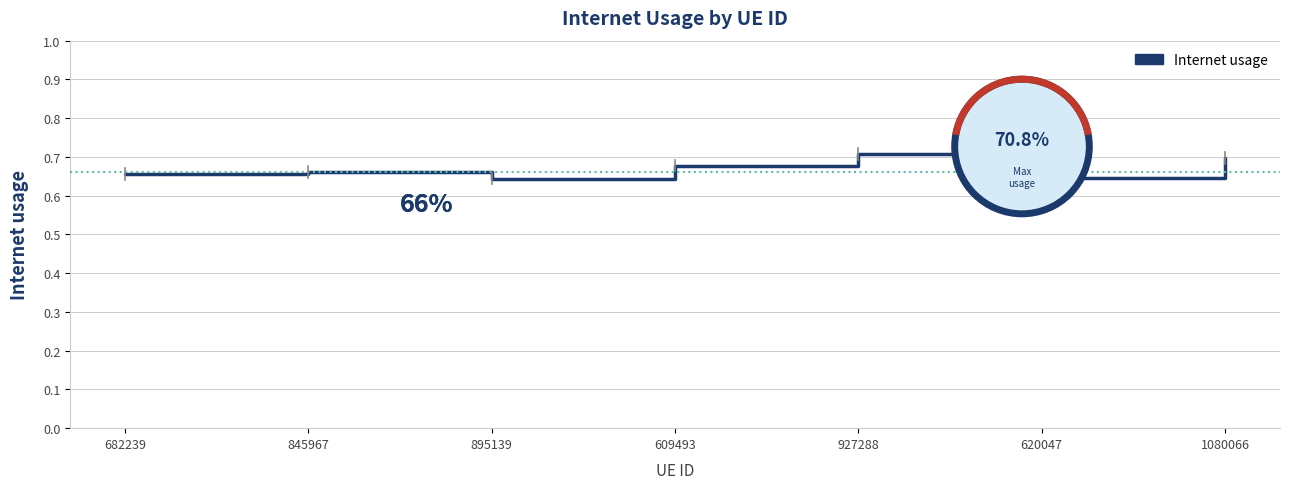

How many interior local valleys (lower than both neighbors) does the data have?

2